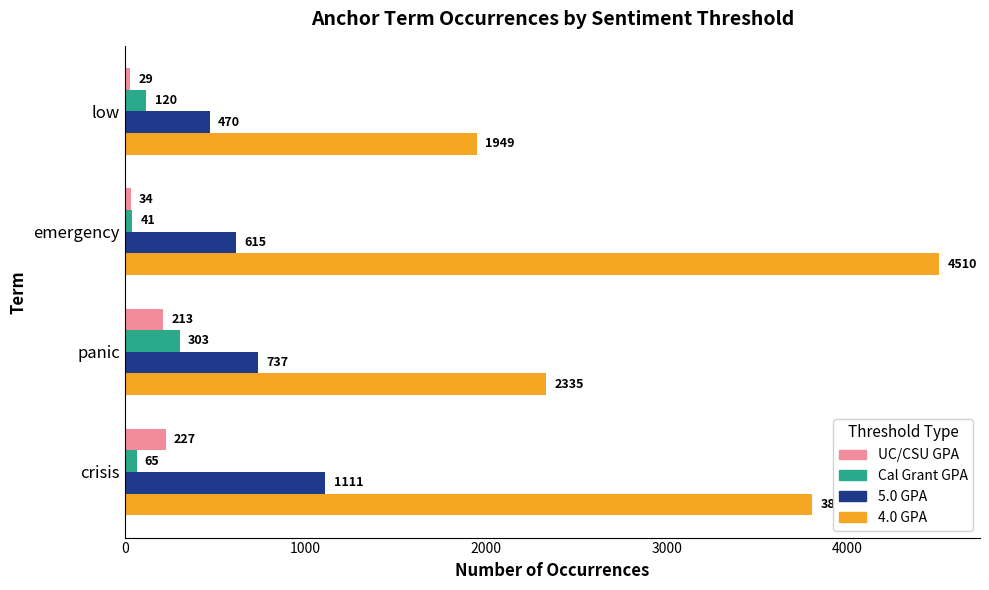

How many distinct data groups are displayed?

4